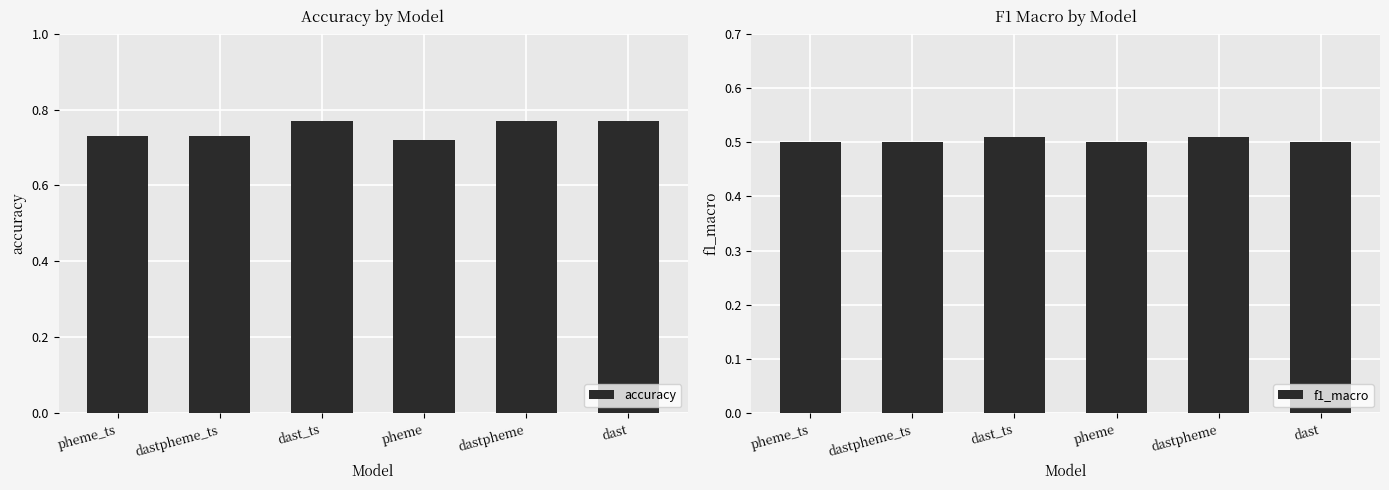

List the series in order of their peak value, lowest first.

f1_macro, accuracy